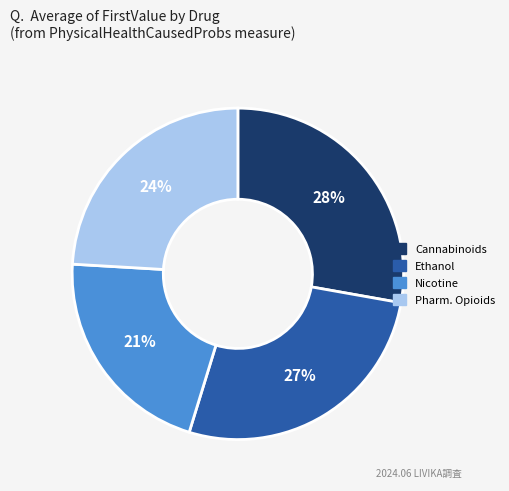

Which category has the smallest portion of the pie?

Nicotine